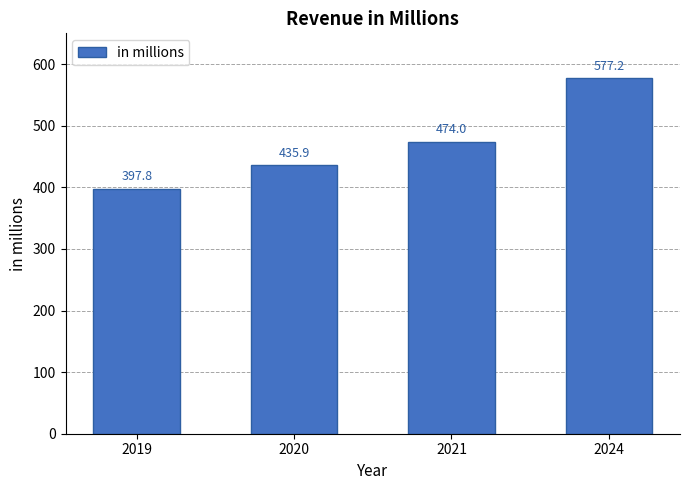

What is the smallest value displayed?

397.8